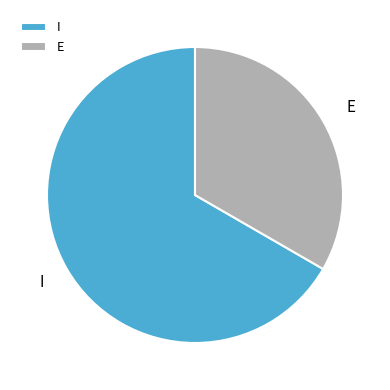

The E slice represents 24% of the pie. True or false?

False